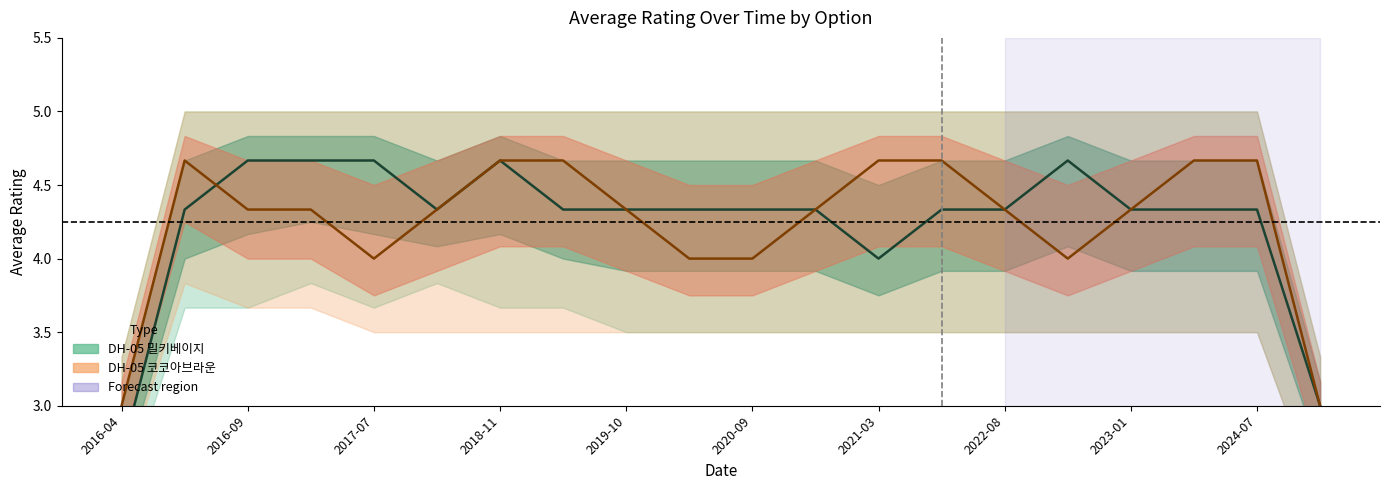

Read the DH-05 밀키베이지 value at 2018-11.

4.7